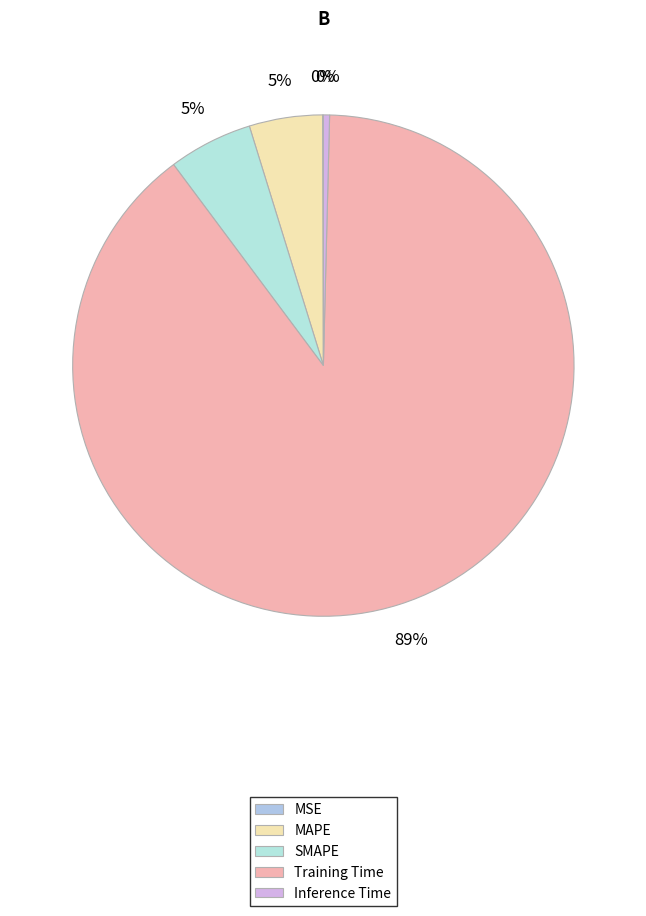

How many slices are in this pie chart?

5